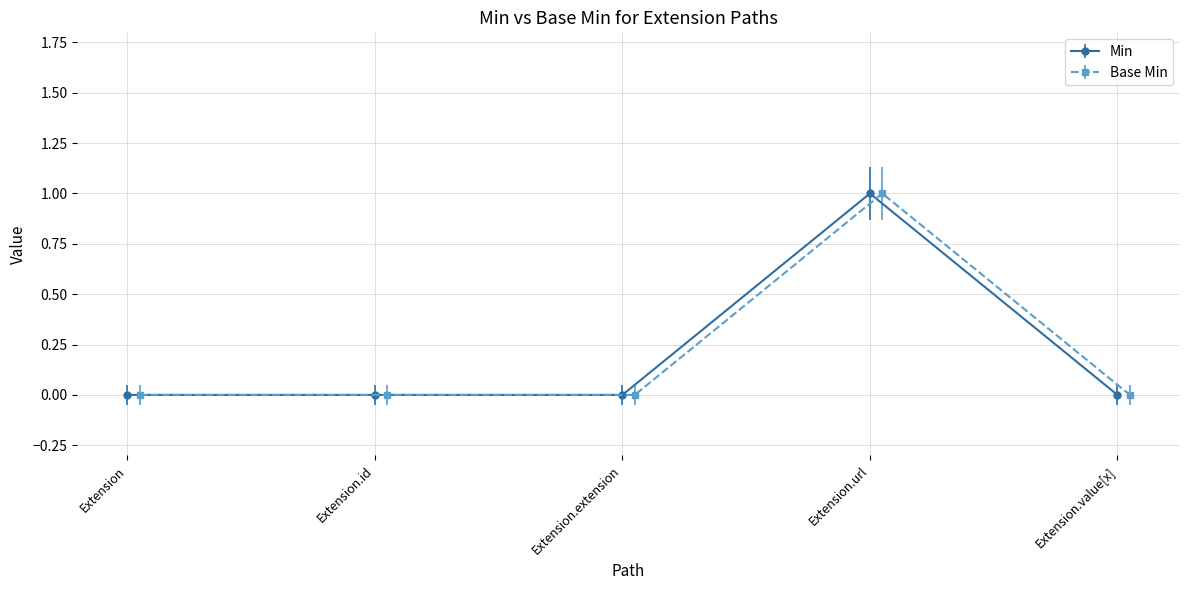

What is the maximum value shown in the chart?

1